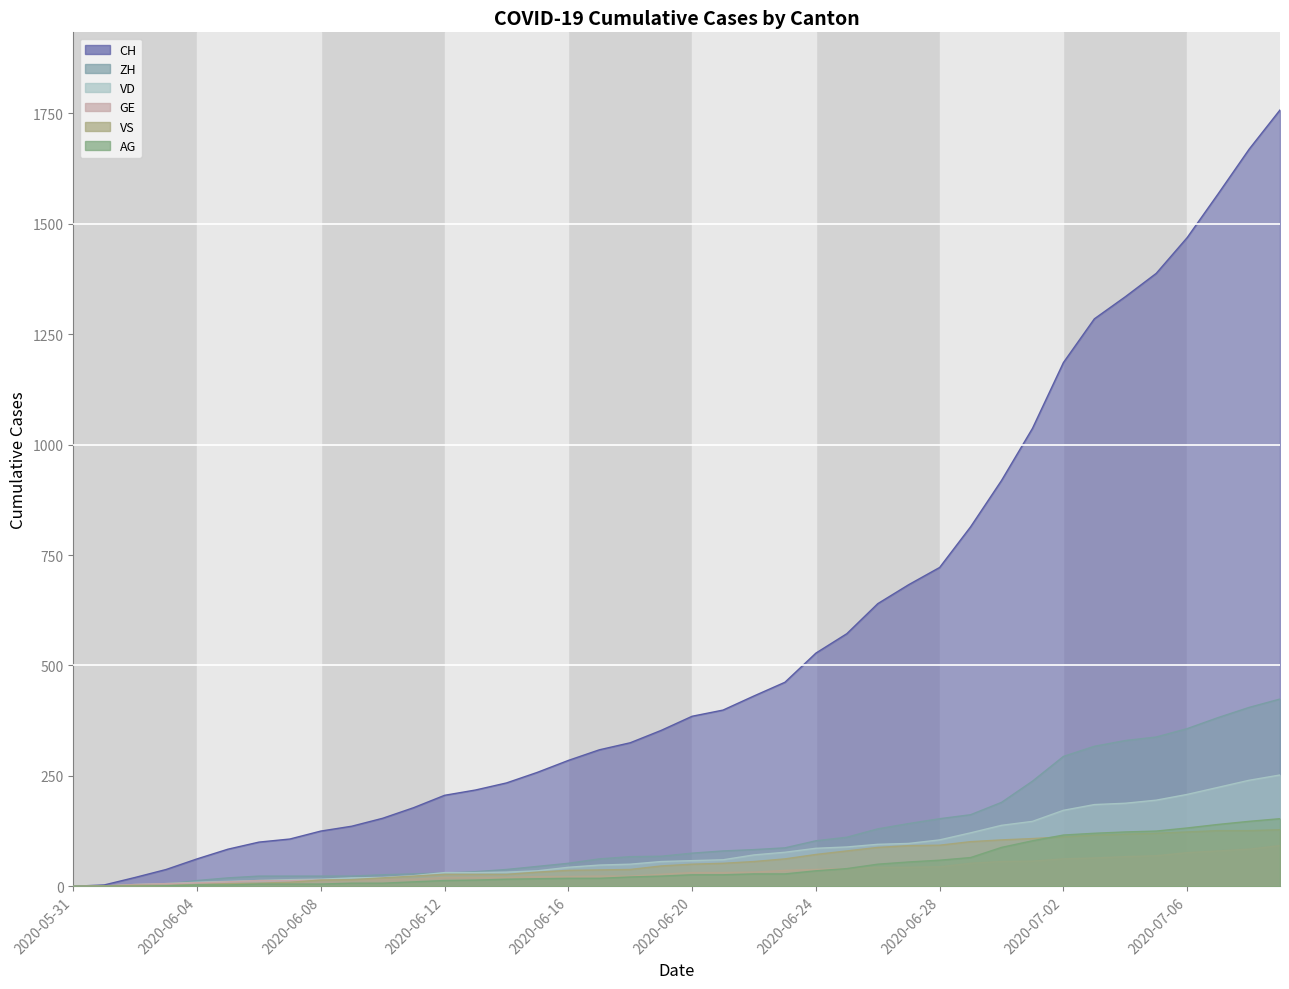

What is the average value of the GE series?

35